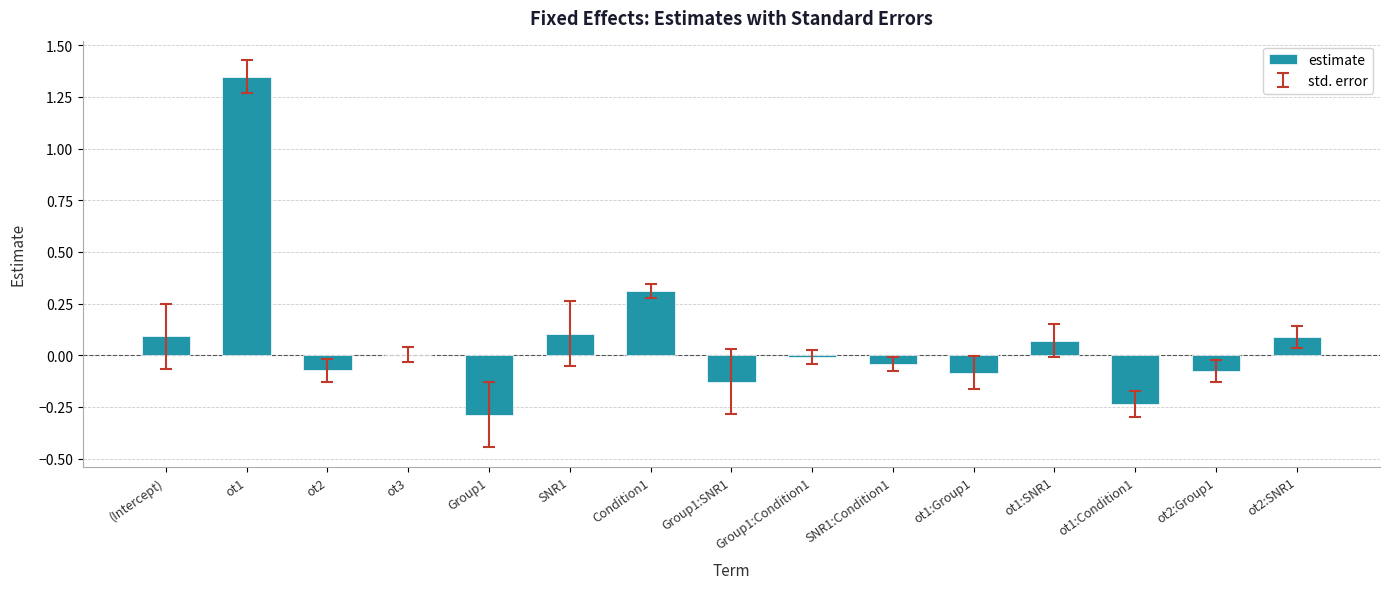

How many series are shown in this chart?

1